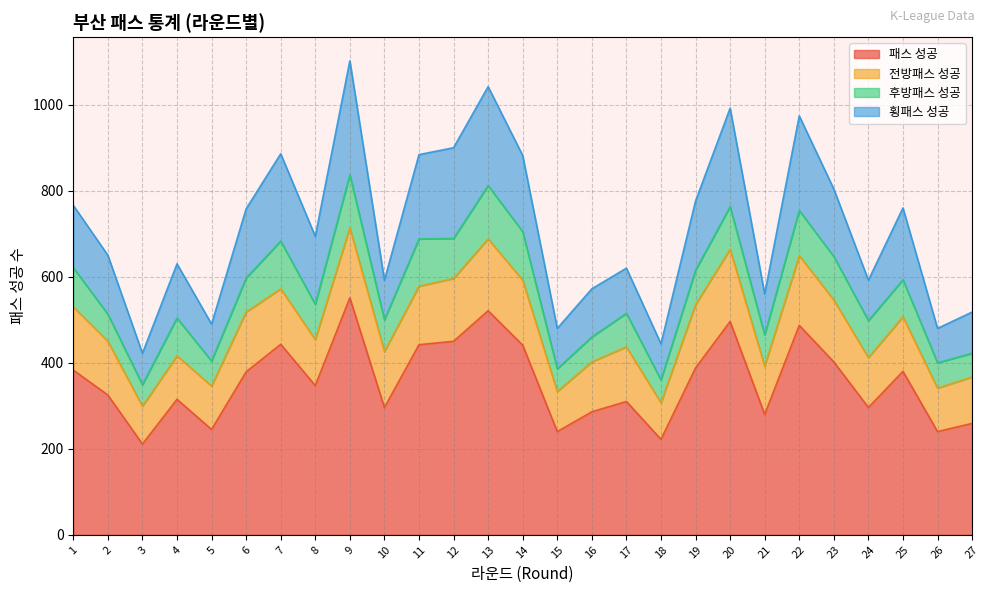

What is the total value across all series at 9?

1102